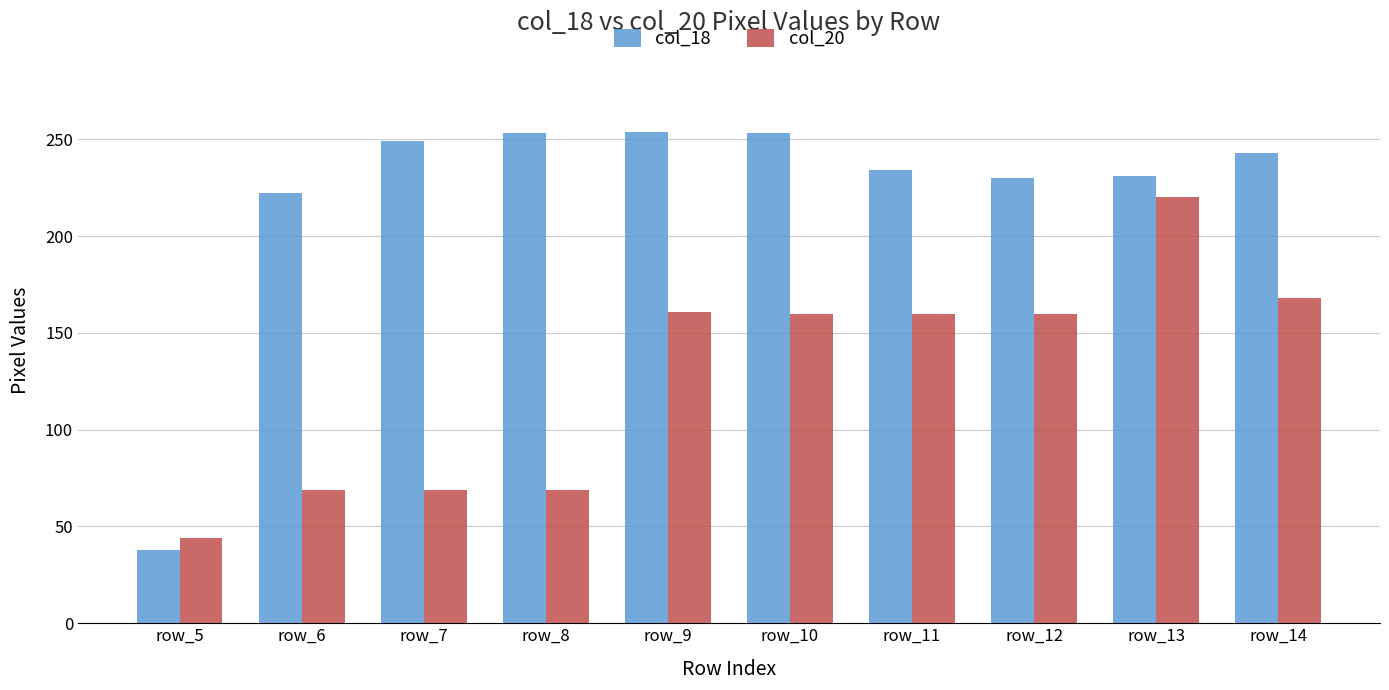

Is it true that col_18 equals 128 at row_9?

False